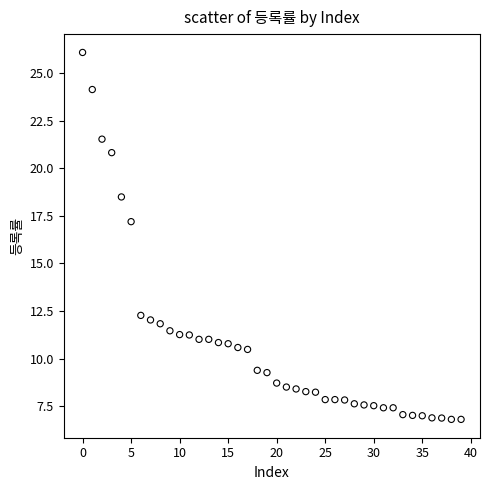

What Y value in the scatter plot is closest to 16?

17.2